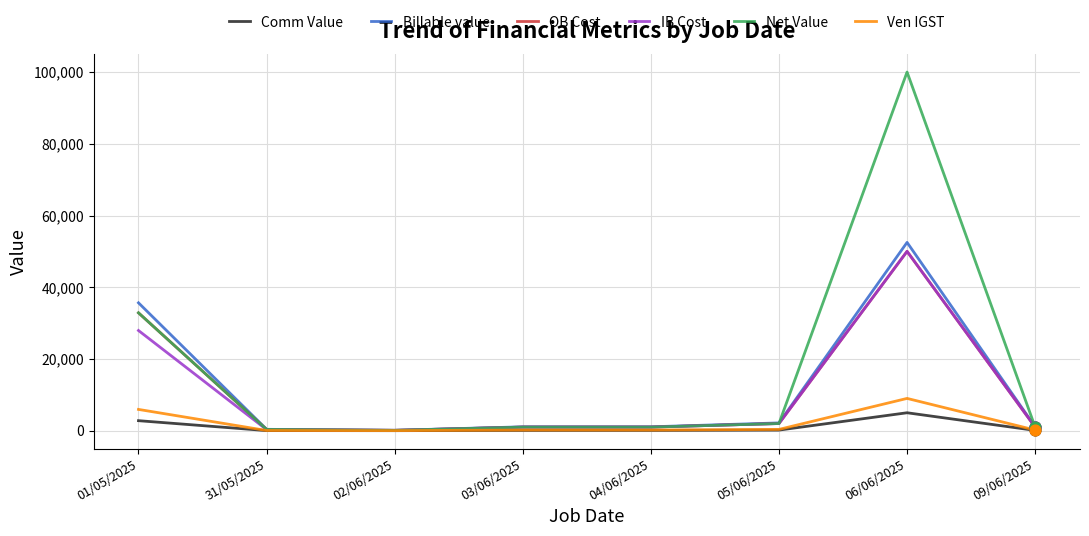

Which series has the largest total across all categories?

Net Value